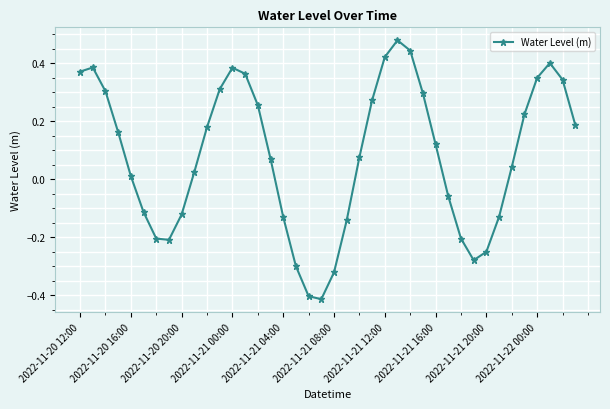

True or false: there are more than 2 points higher than both neighbors.

True